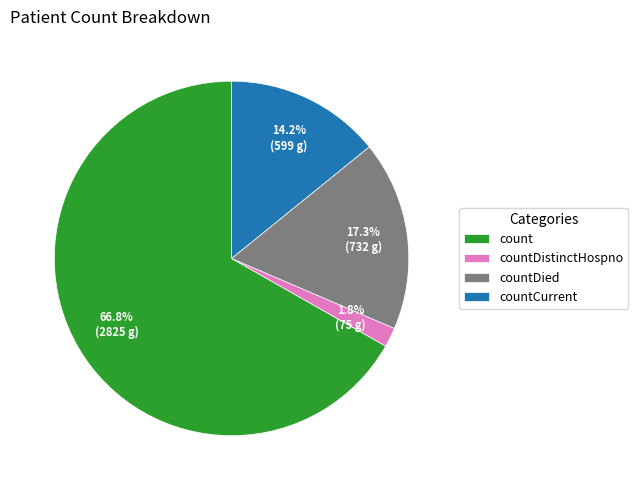

To the nearest percent, what is the combined percentage of countCurrent and countDistinctHospno?

16%